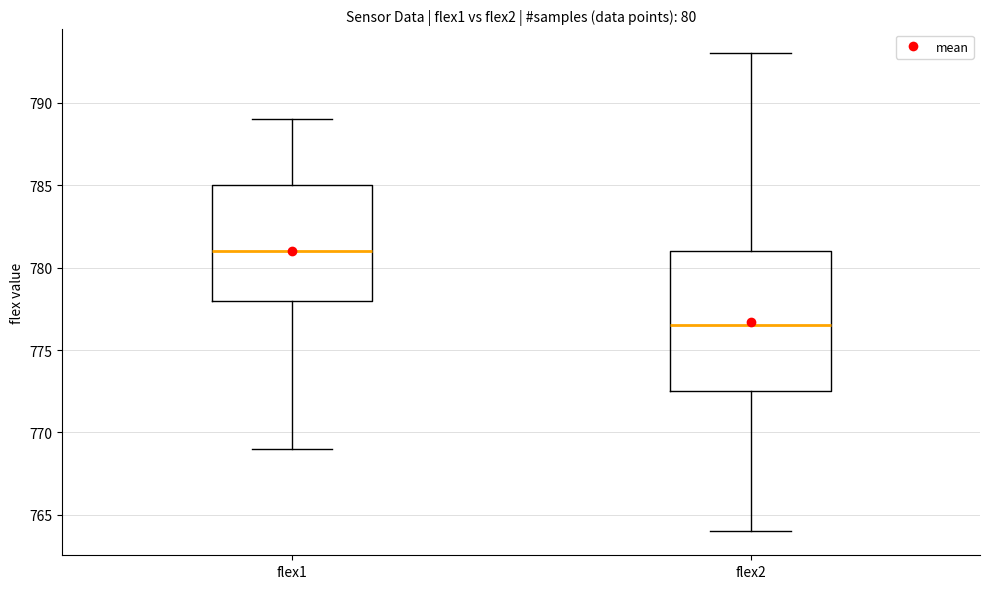

Which box has the lowest median line?

flex2